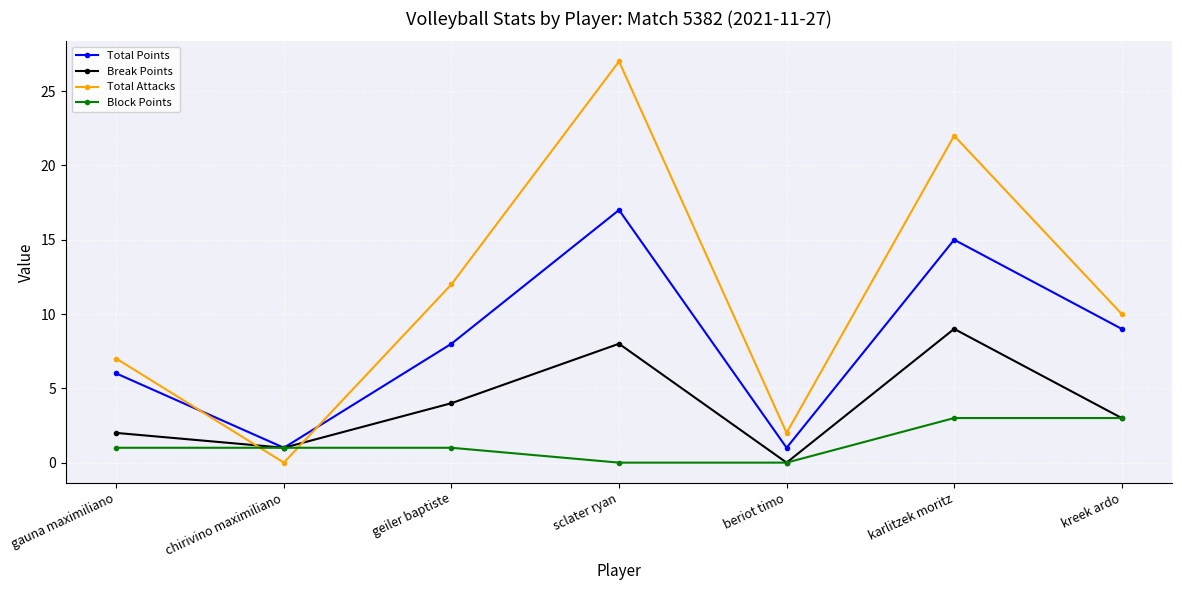

Reading left to right, list all the values displayed in this chart.

Total Points: 6	1	8	17	1	15	9
Break Points: 2	1	4	8	0	9	3
Total Attacks: 7	0	12	27	2	22	10
Block Points: 1	1	1	0	0	3	3